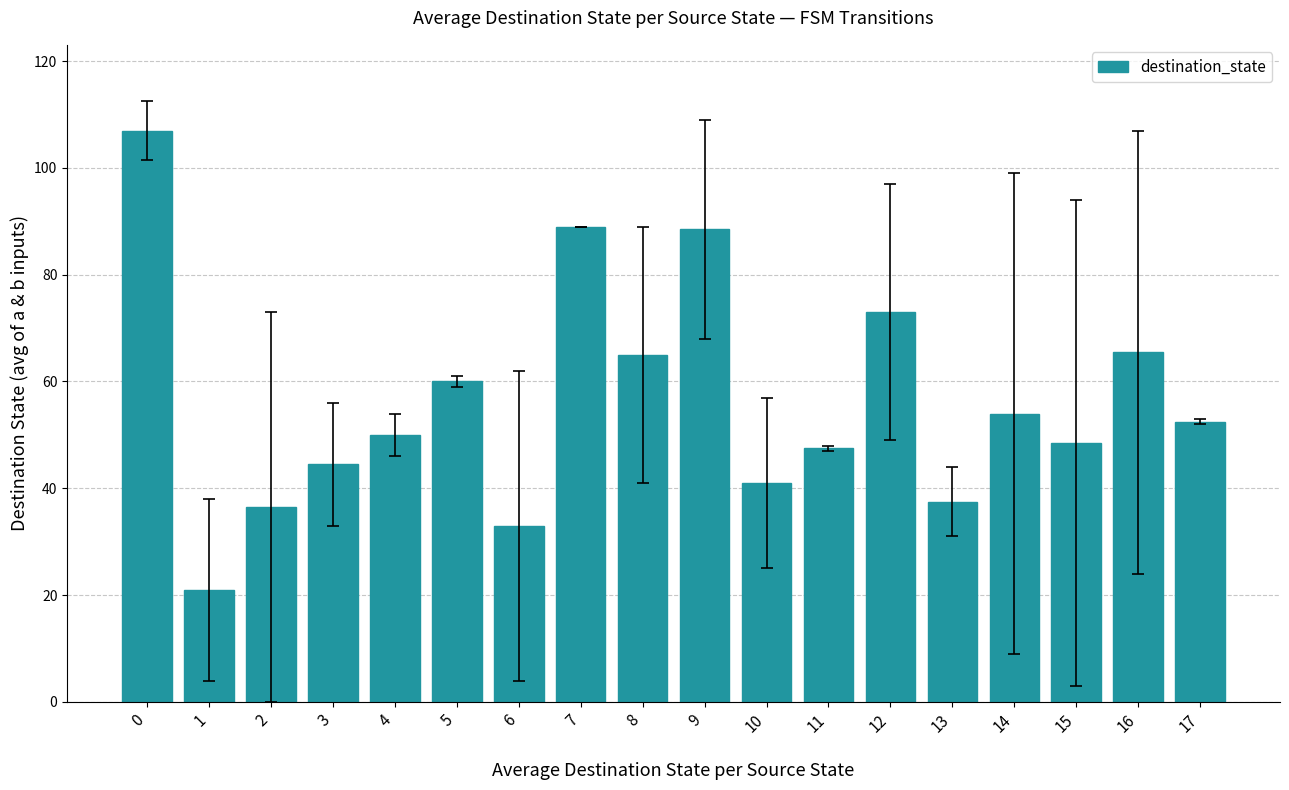

What value does the data have at 13?

37.5